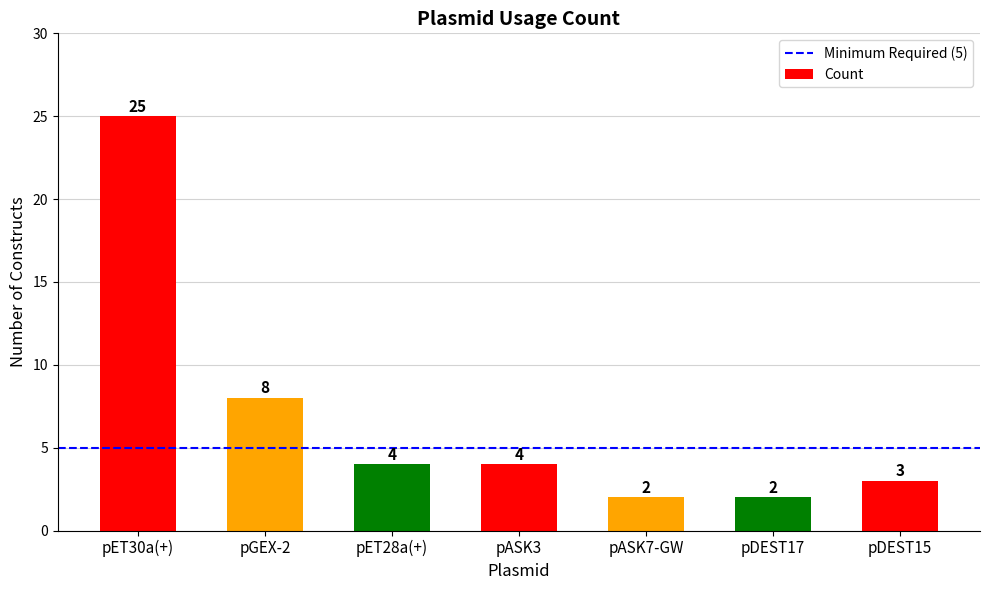

What is the change in value from pGEX-2 to pASK7-GW?

-6